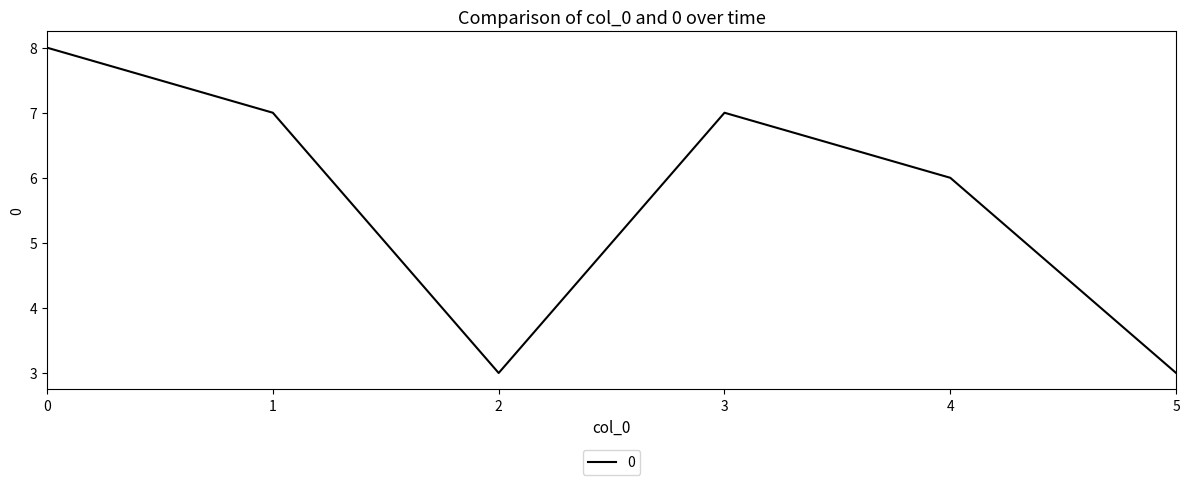

Count the number of categories in the chart.

6